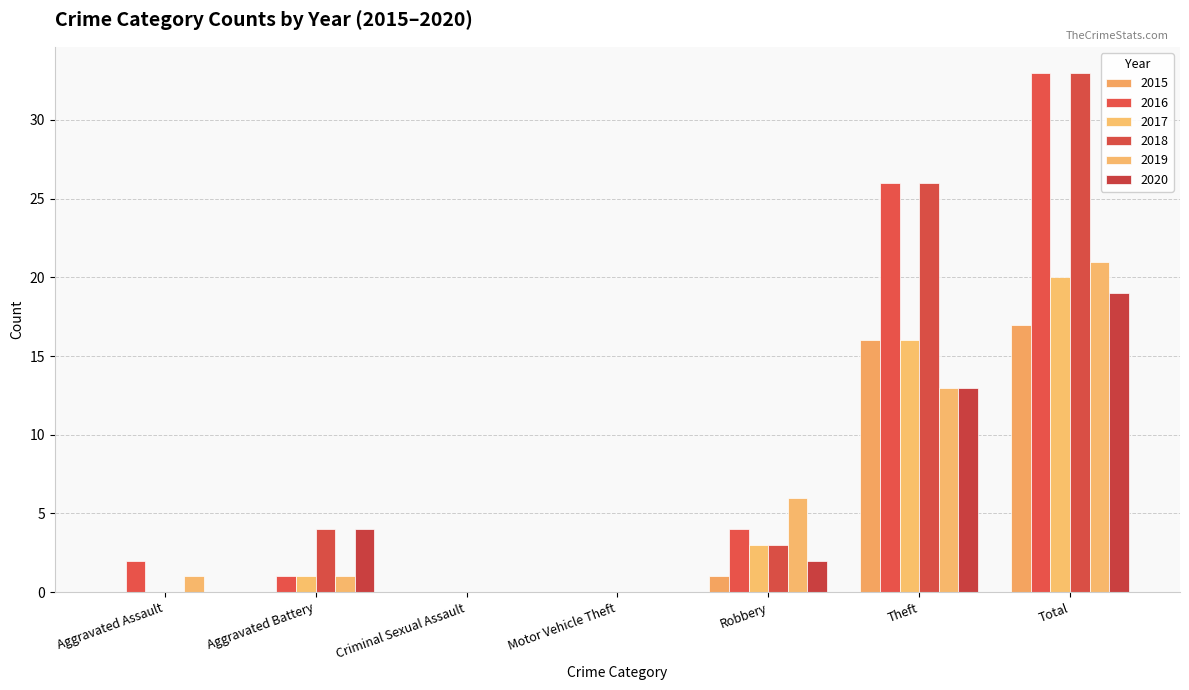

Is it true that 2017 equals 16 at Theft?

True